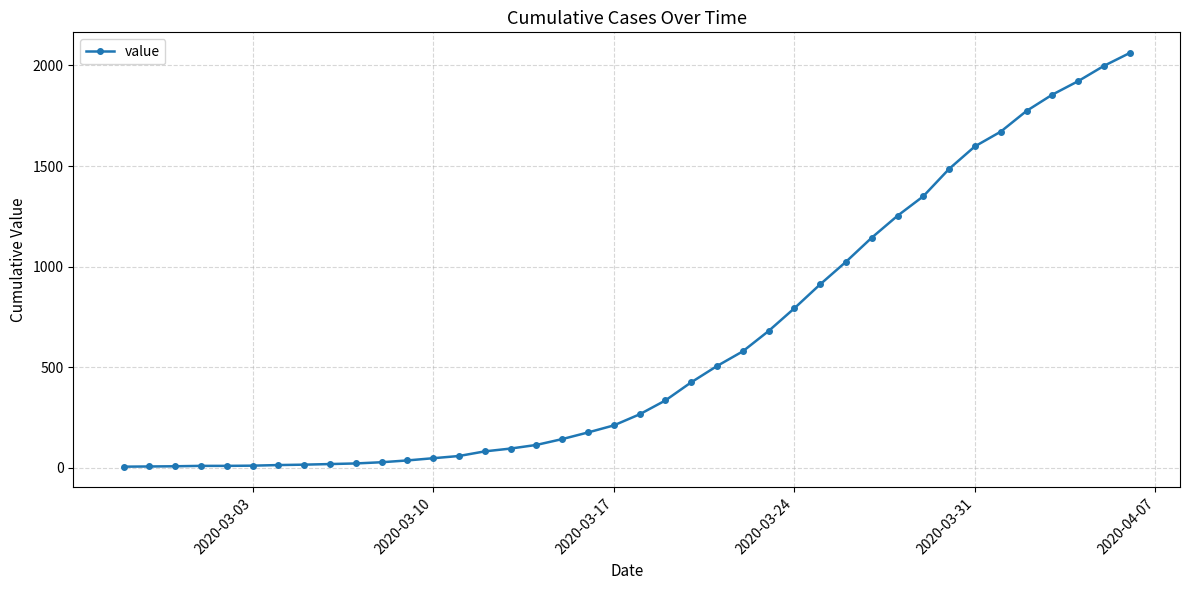

What is the difference between the maximum and minimum values?

2056